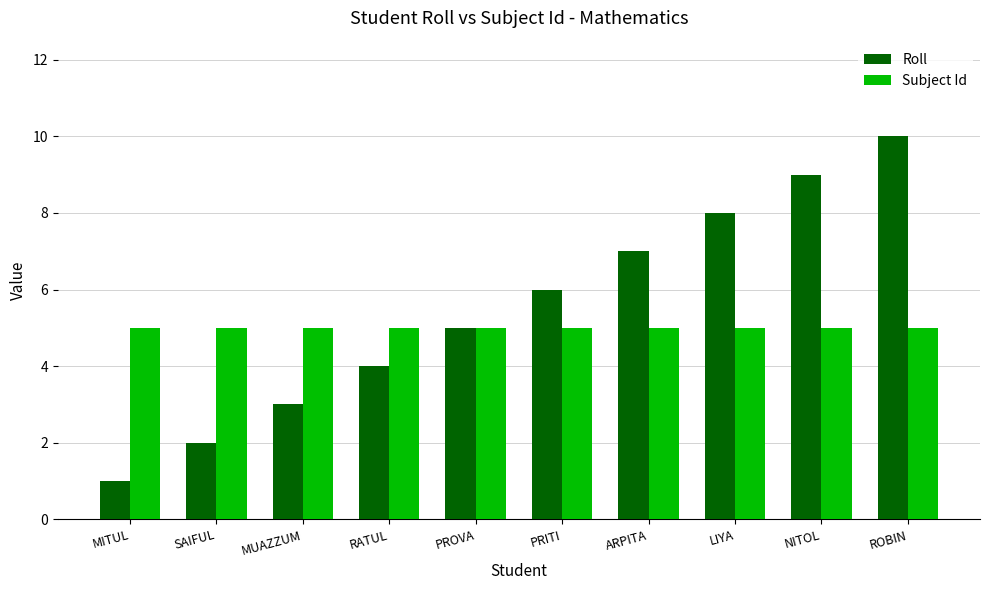

List the labels in order of Roll value, smallest first.

MITUL, SAIFUL, MUAZZUM, RATUL, PROVA, PRITI, ARPITA, LIYA, NITOL, ROBIN